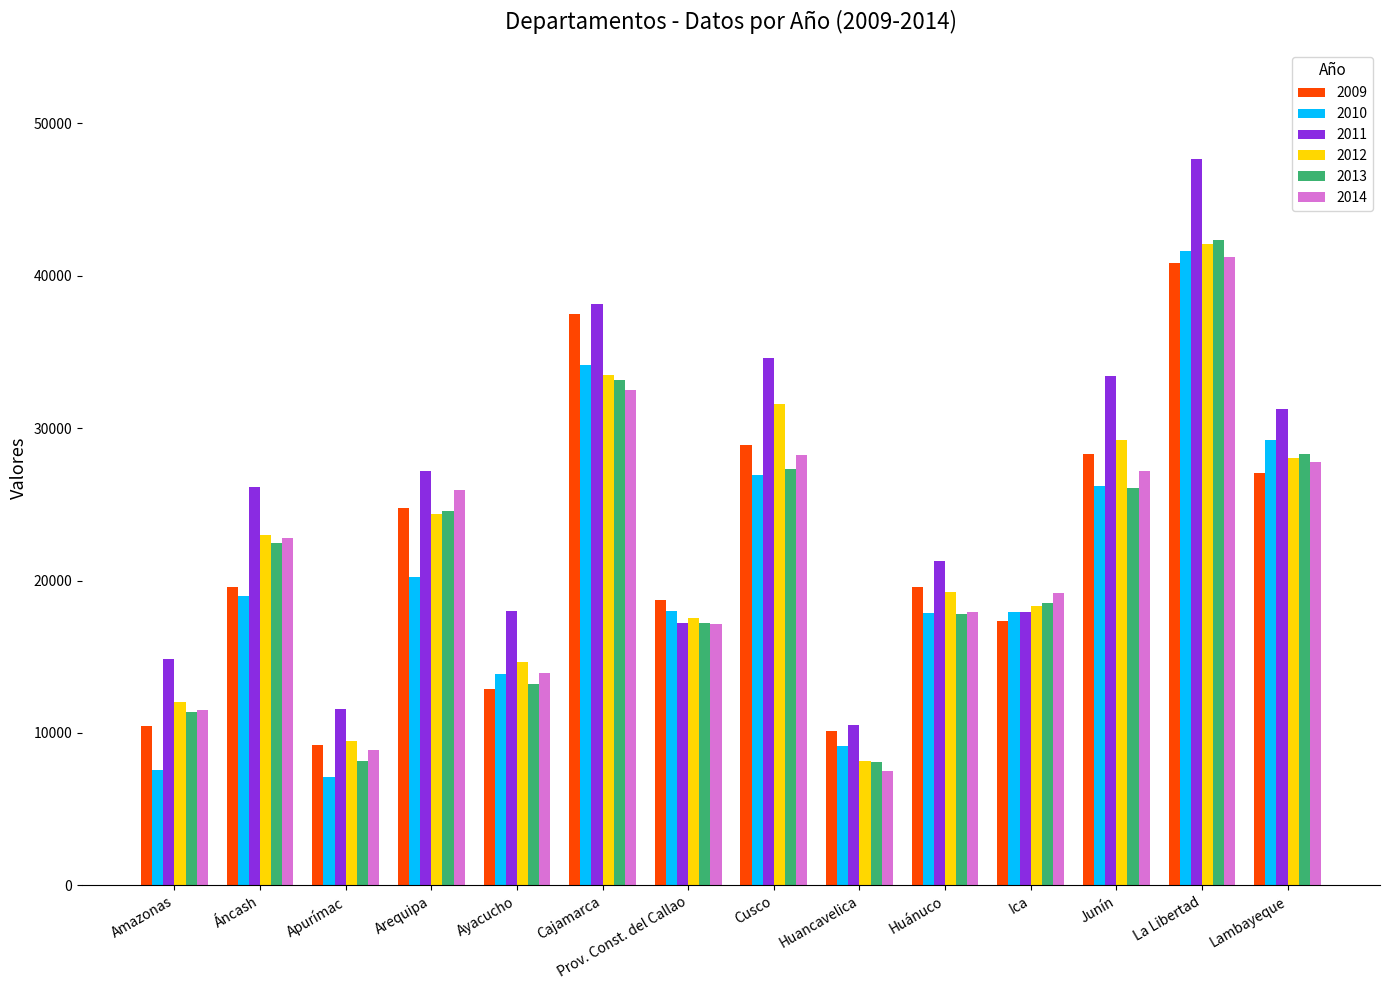

What is the total value across all series at Lambayeque?

171606